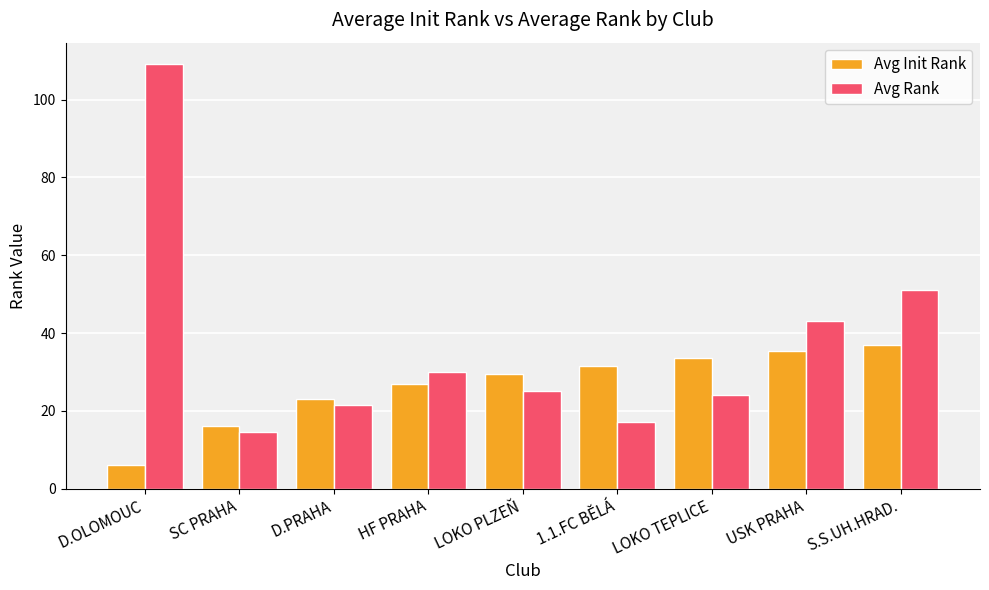

What is the label of the 9th bar from the left?

S.S.UH.HRAD.